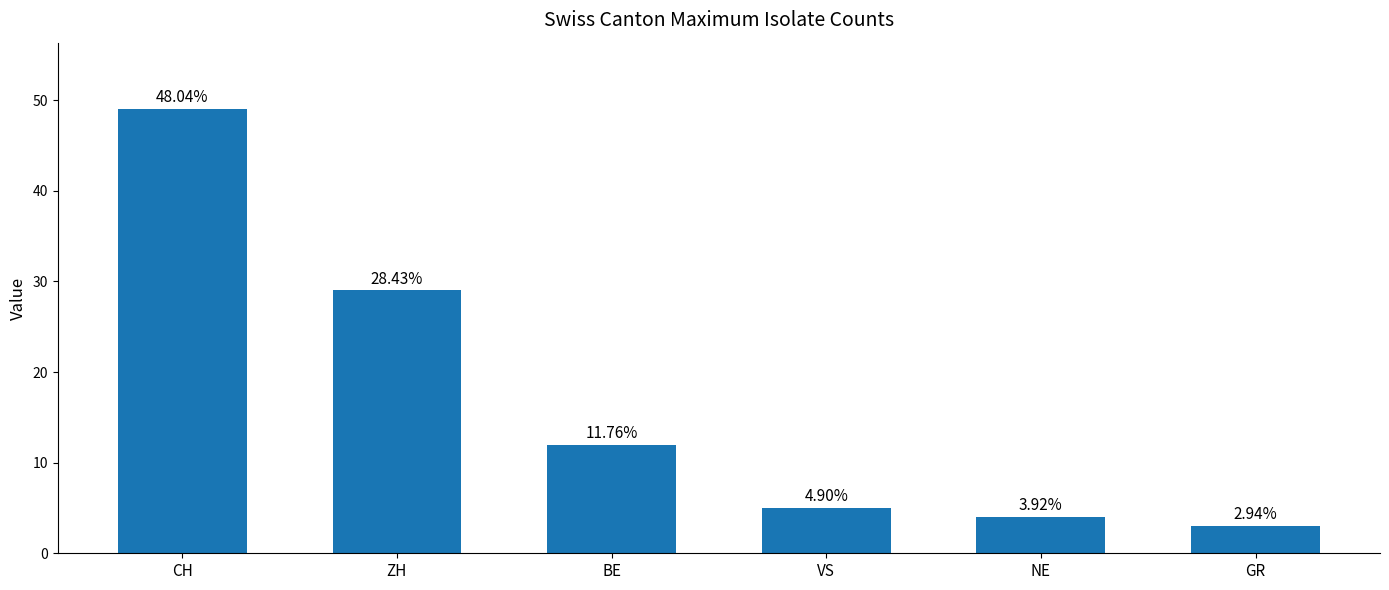

Are the bars grouped side by side (vs. stacked)?

No